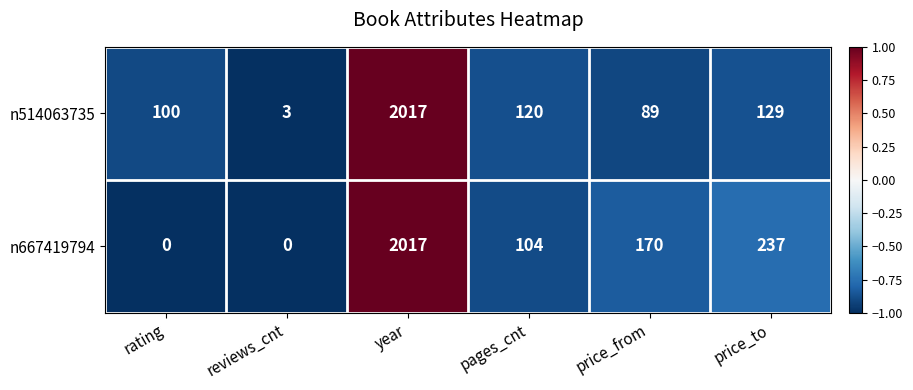

The n514063735 series shows 118 at price_from. True or false?

False